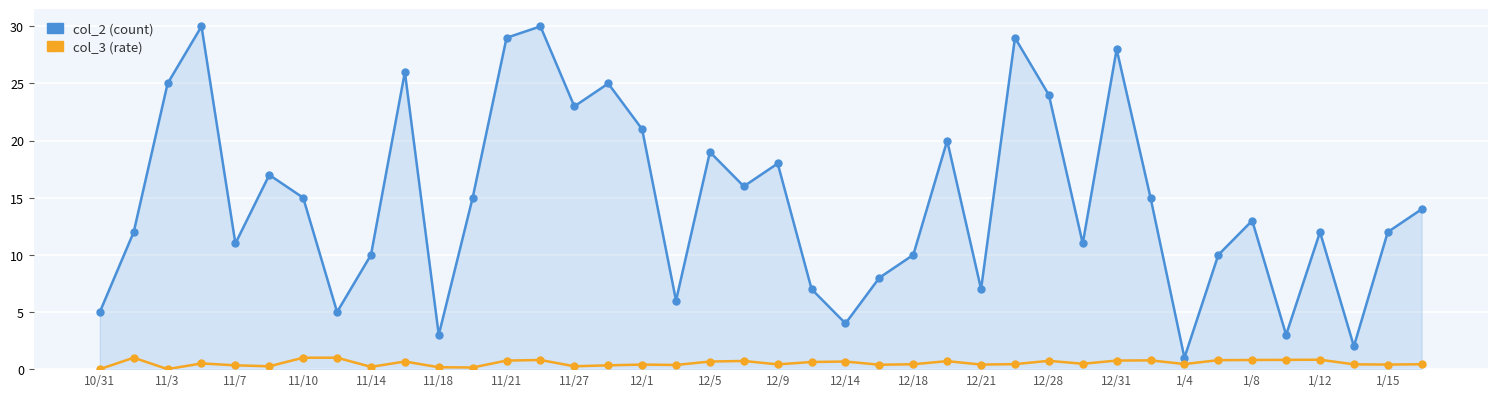

What is the greatest value displayed?

30.0